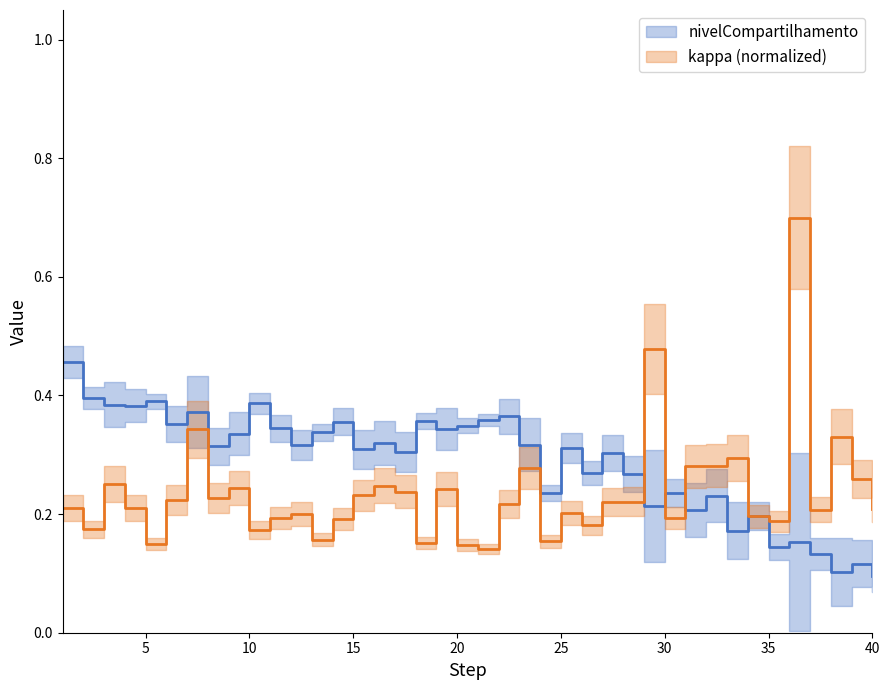

What is the sum of all kappa values?

9.4